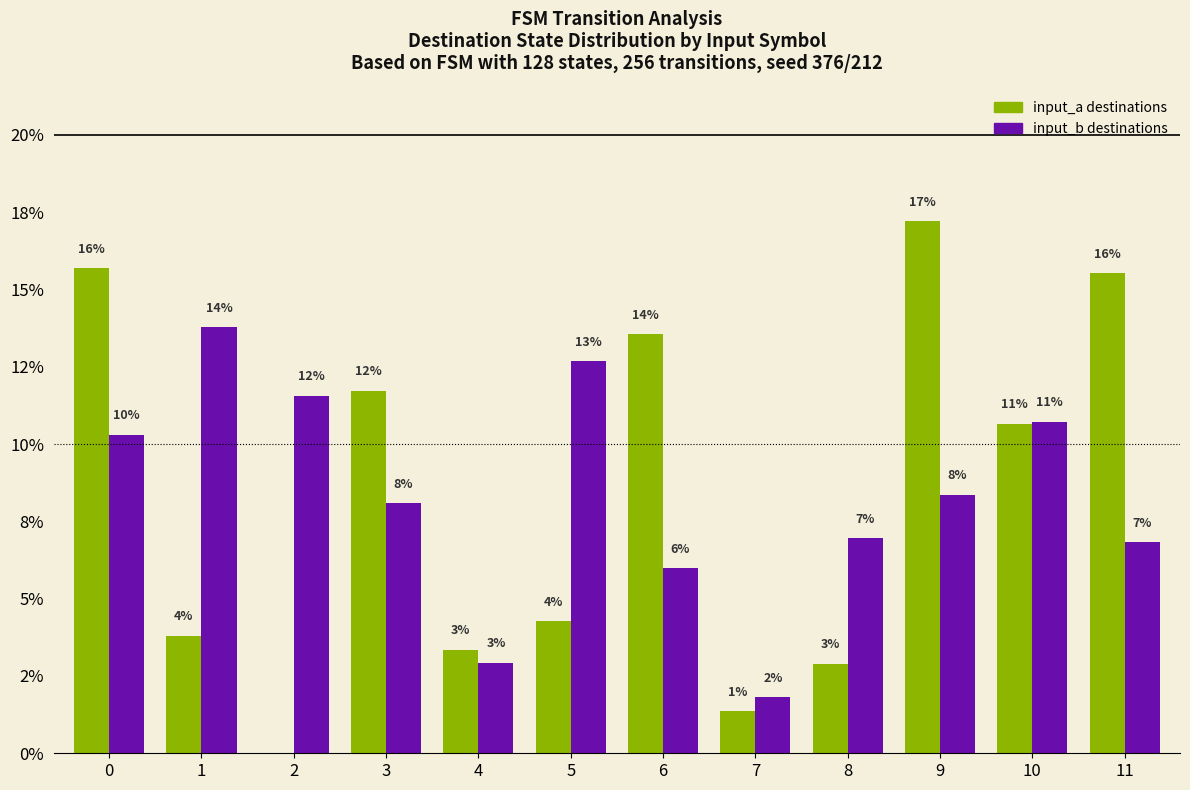

Which series has the largest range (max minus min)?

input_a destinations